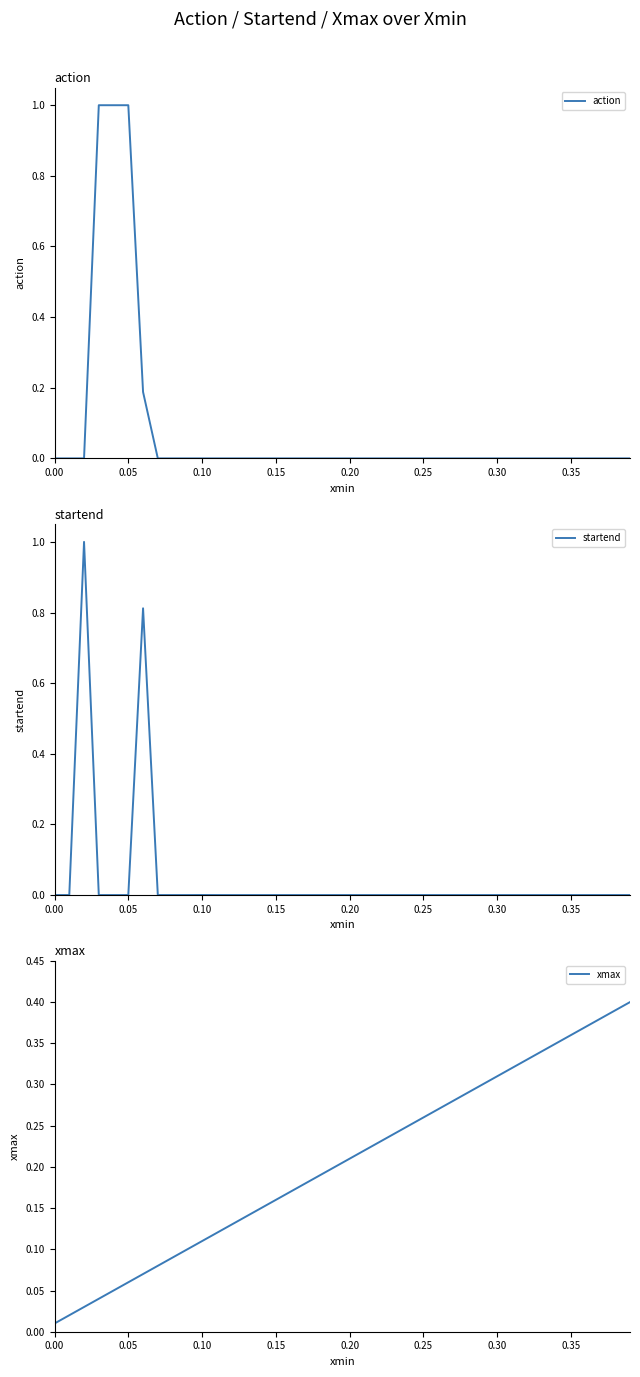

At how many categories does at least one series exceed 0?

40